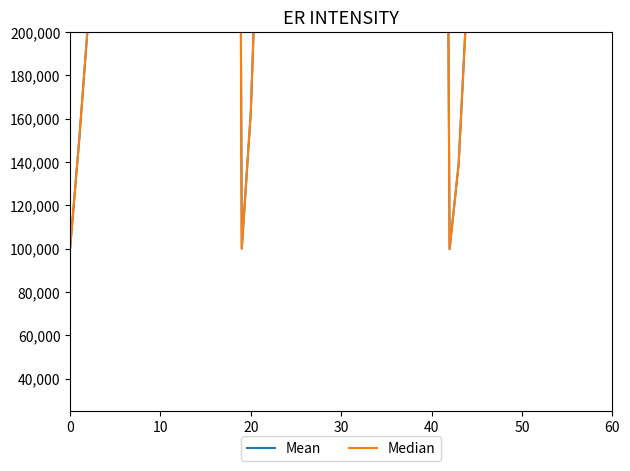

What is the sum of all Median values?

61425091.9